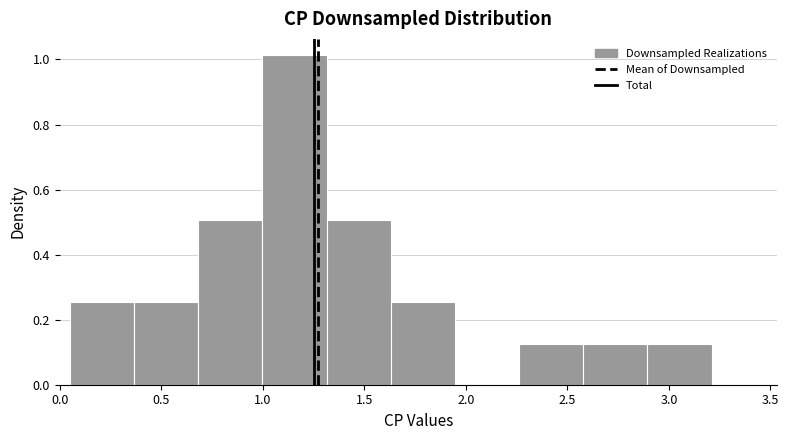

Which range on the x-axis has the tallest bar?

1.00 to 1.30